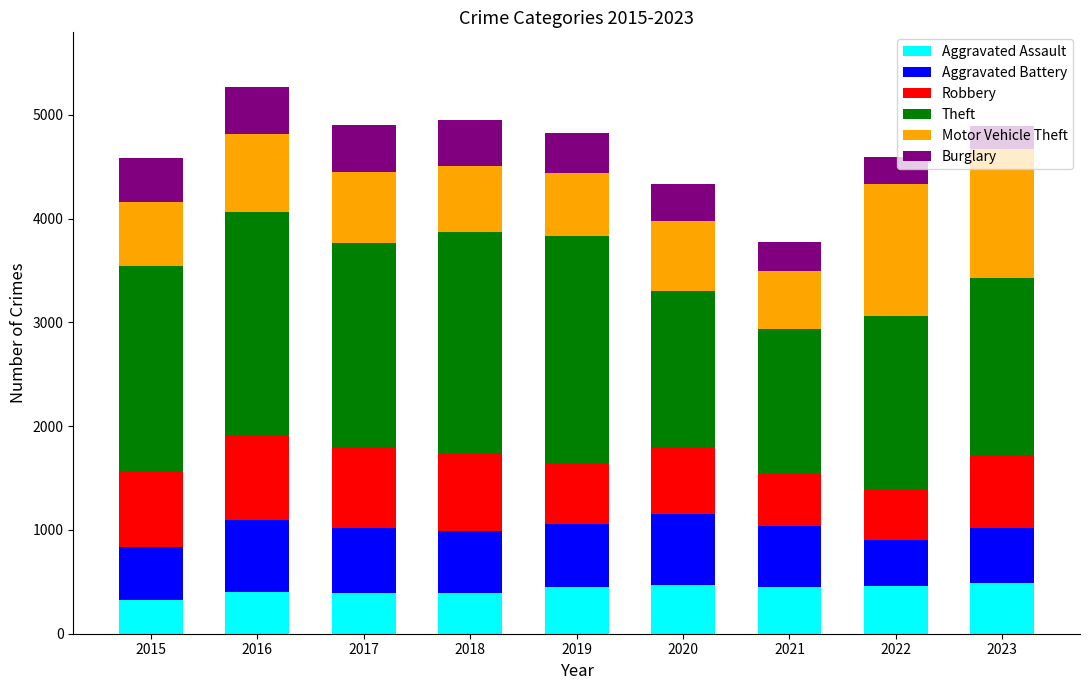

What is the difference between the Aggravated Assault values at 2017 and 2020?

70